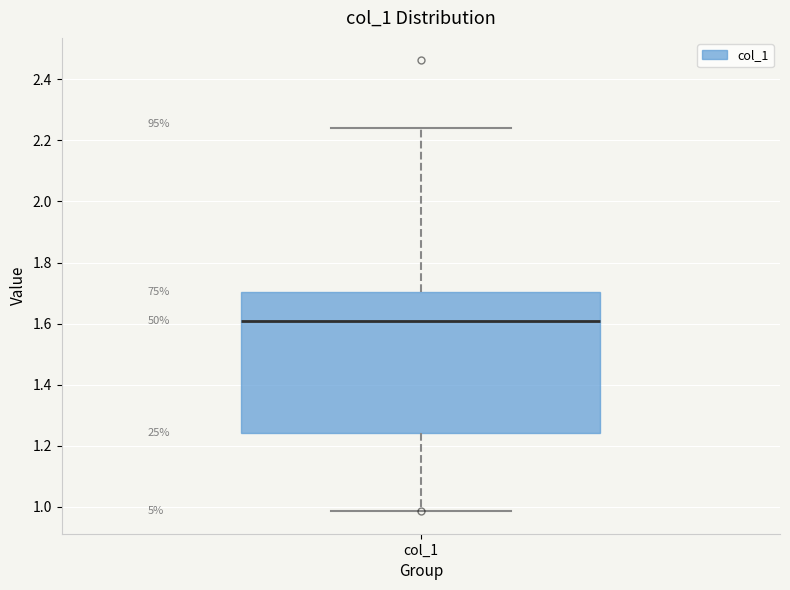

Read this box plot against the y-axis: the position of the median line, the range covered by the box, and the ends of both whiskers. The values are not printed on the chart, so give them approximately, as read against the axis.

median 1.60, box 1.24 to 1.70, whiskers 0.98 to 2.24